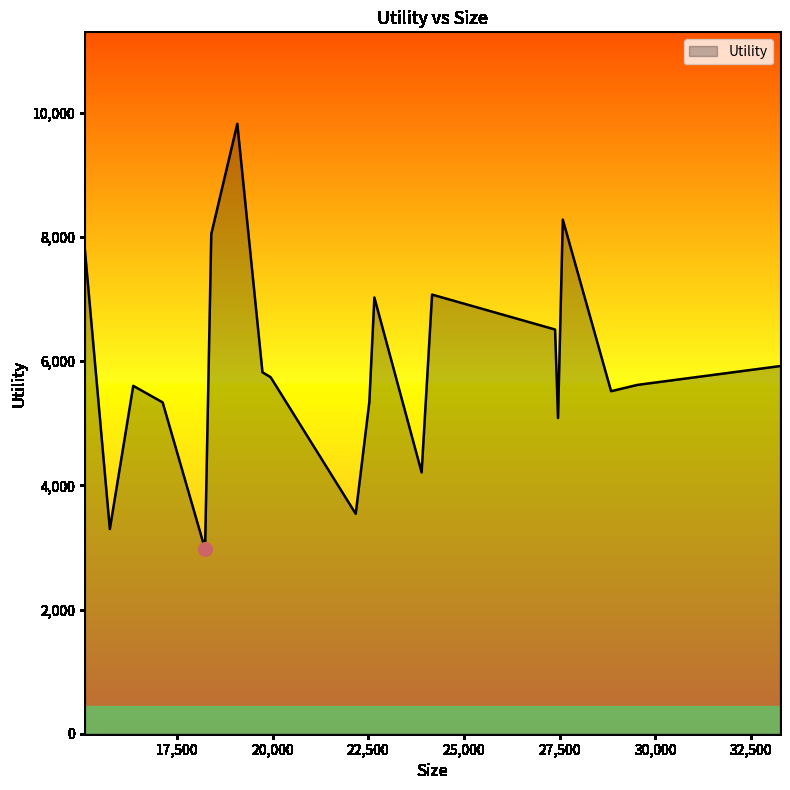

What is the difference between the maximum and minimum values?

6850.4